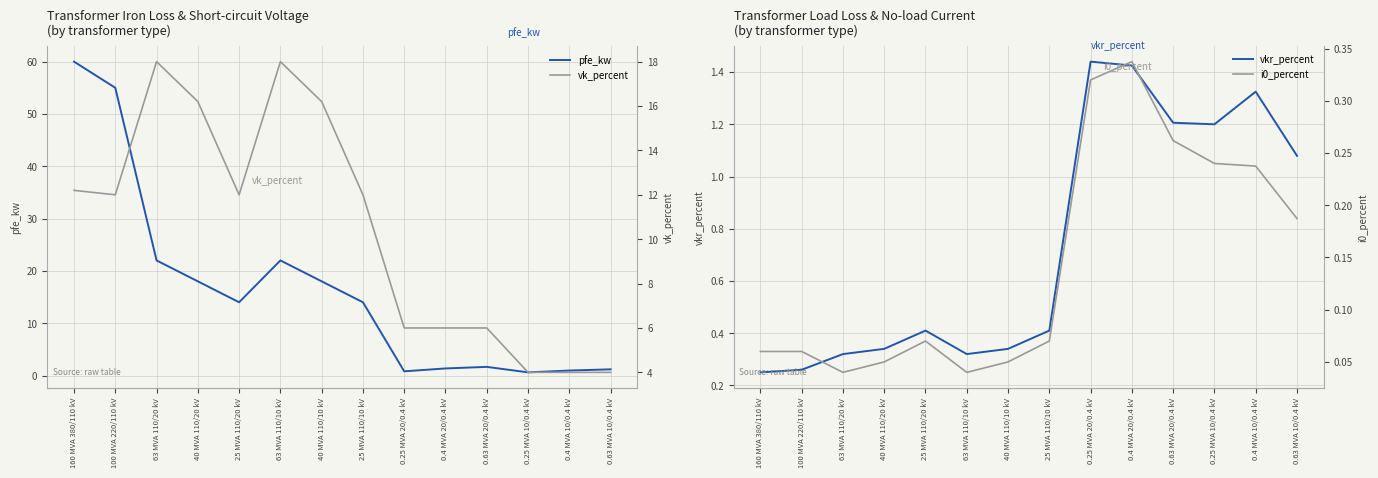

How many lines are shown in the chart?

4